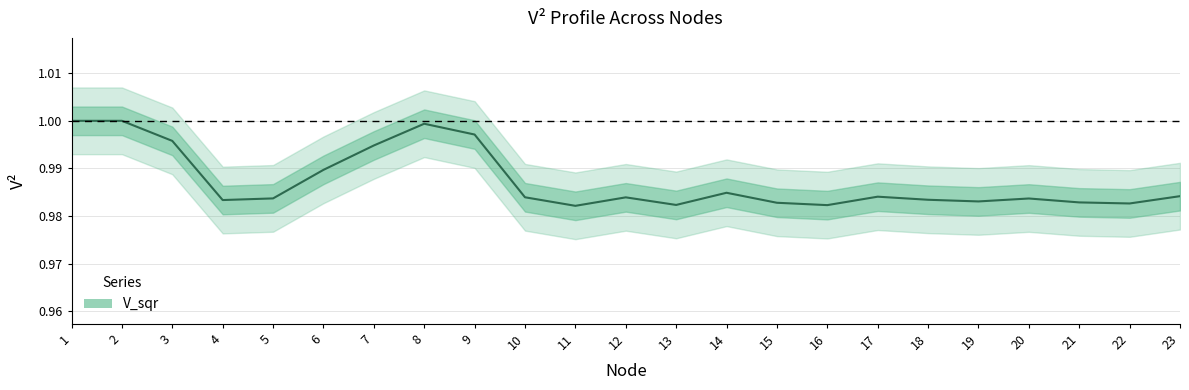

Is it true that the value at 14 is 1.0?

True